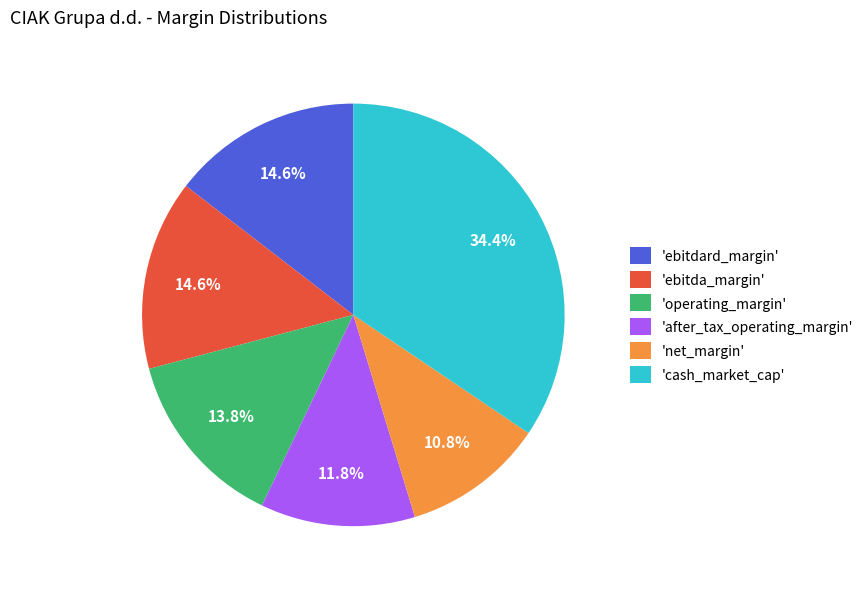

To the nearest percent, what is the average slice percentage?

17%